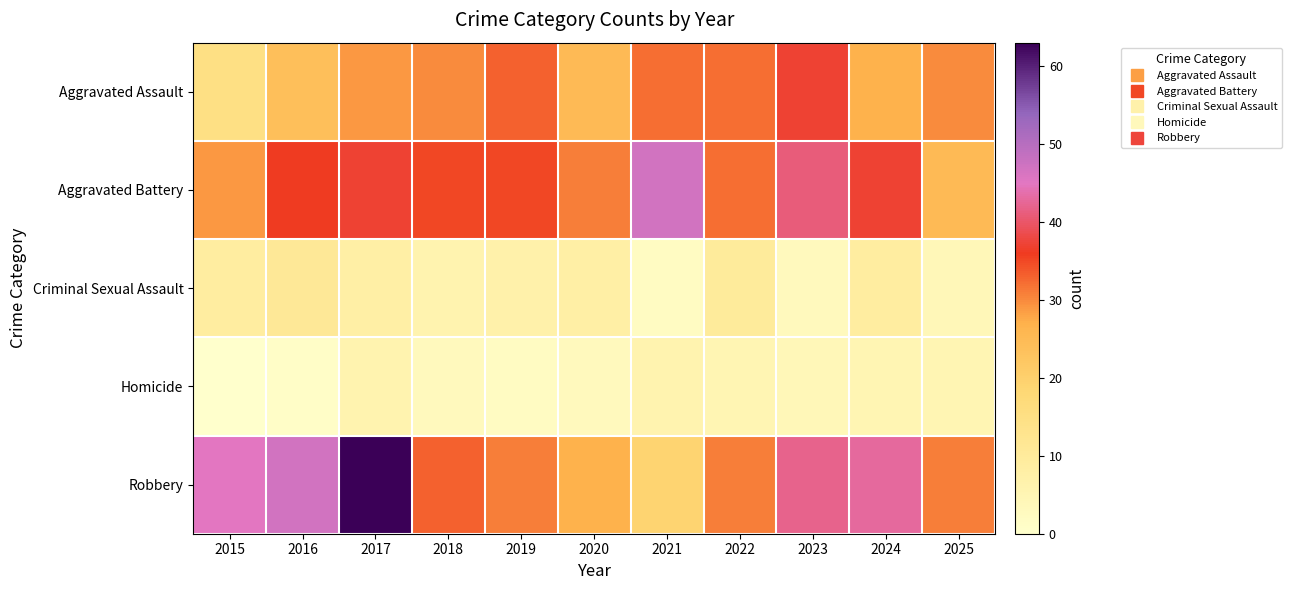

How many categories are shown in the chart?

11